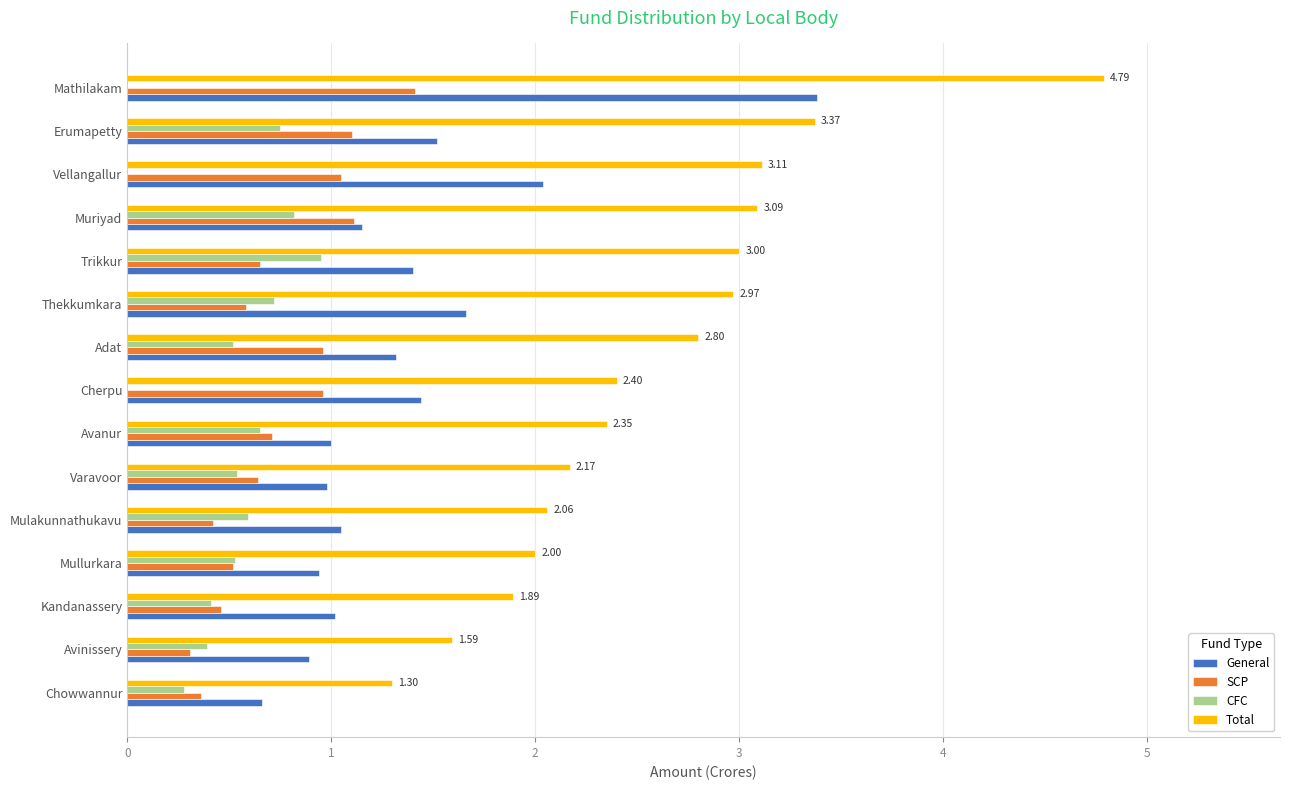

What is the sum of all CFC values?

7.2